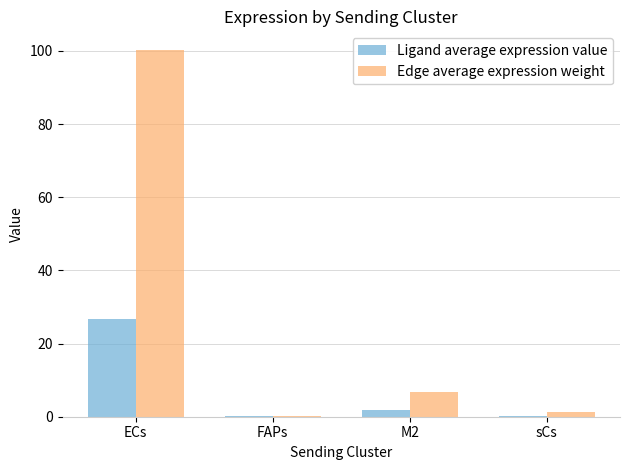

What is the average value of the Ligand average expression value series?

7.2